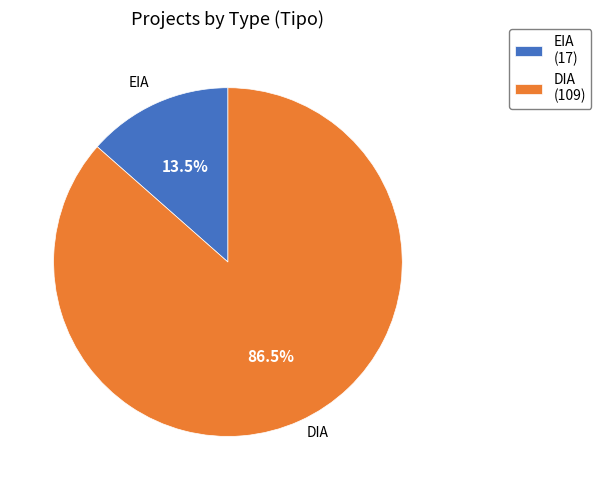

Is there any slice that represents more than half of the pie?

Yes